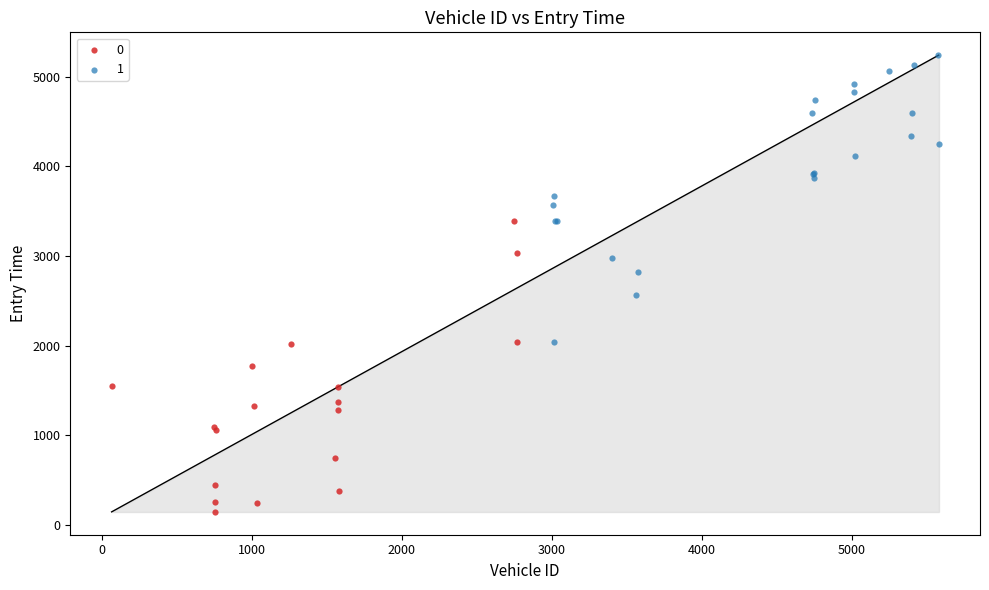

What are all the series names shown in the legend?

0, 1